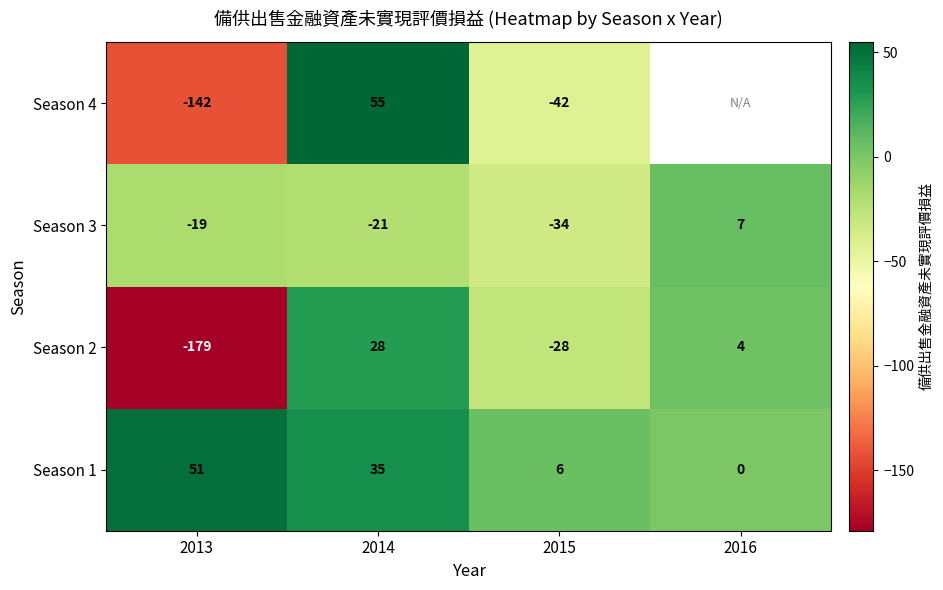

Rank the categories by Season 1 value from lowest to highest.

2016, 2015, 2014, 2013